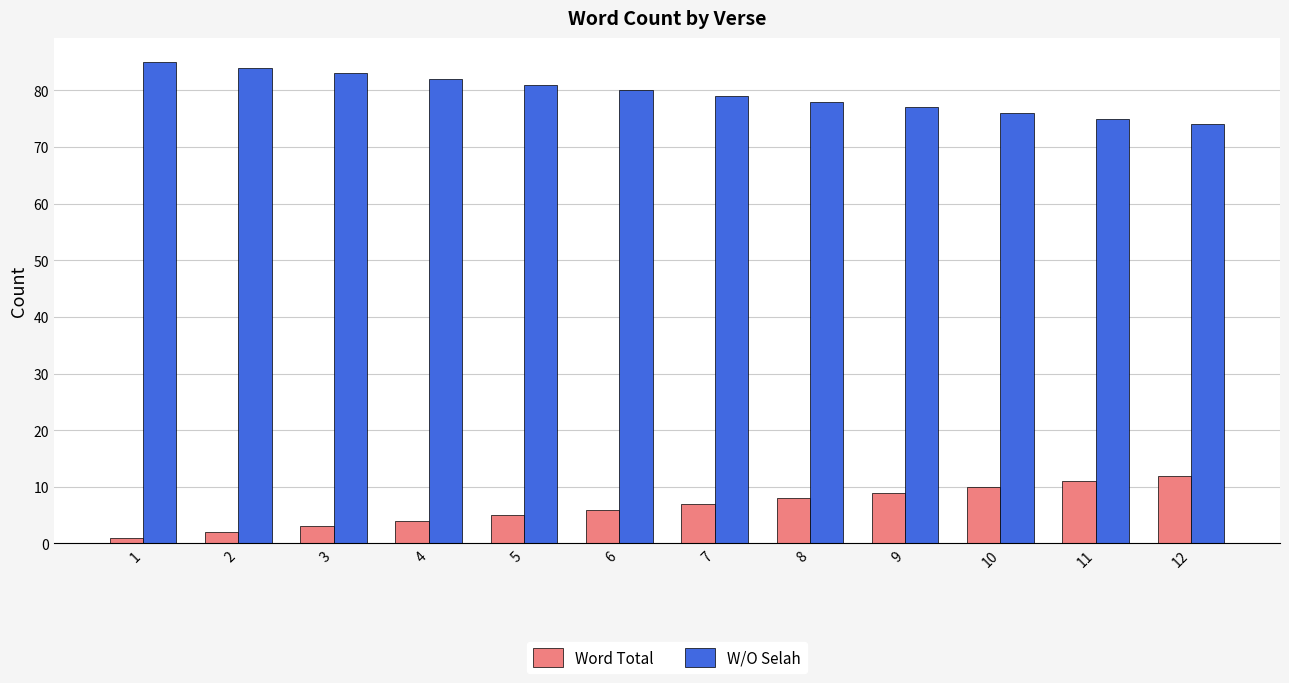

Count the number of categories in the chart.

12